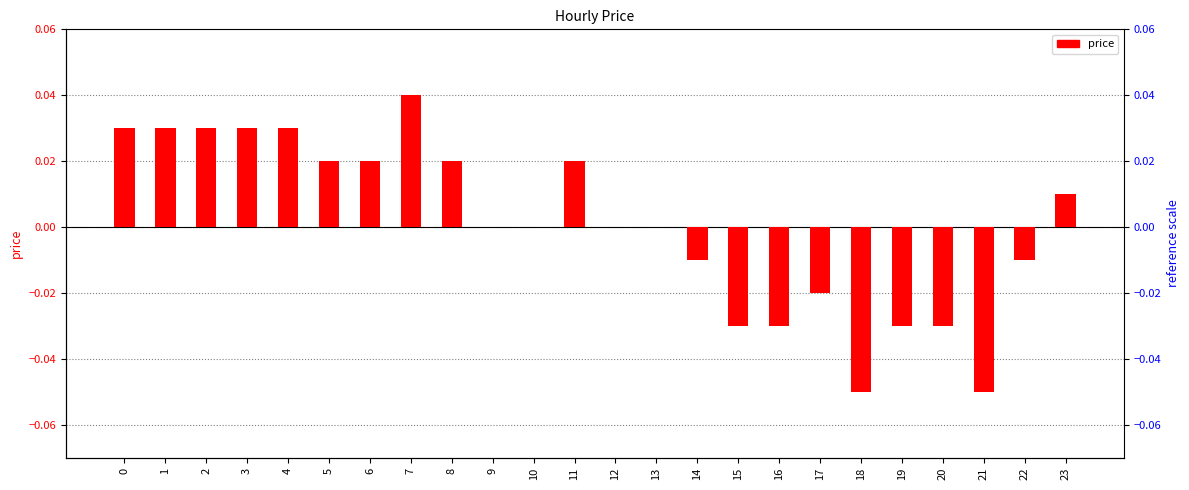

What is the difference between the maximum and minimum values?

0.1